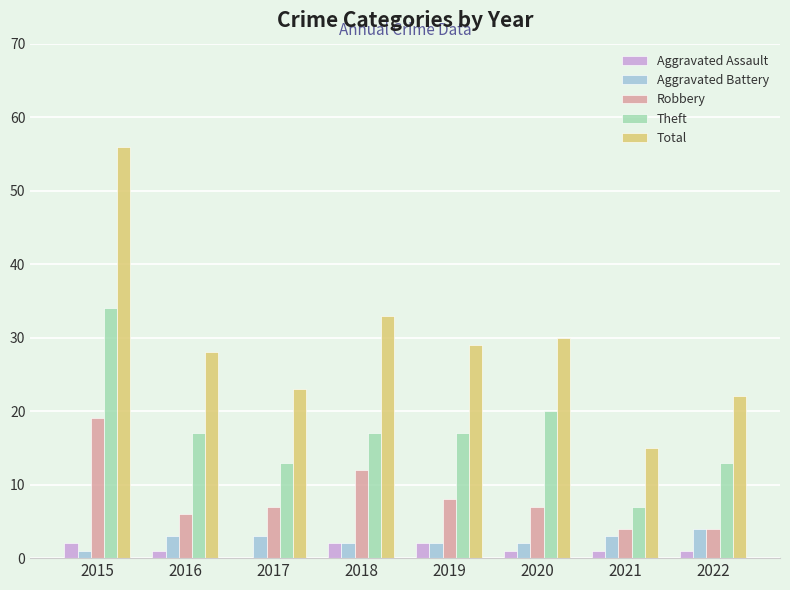

How many data points does each series have?

8